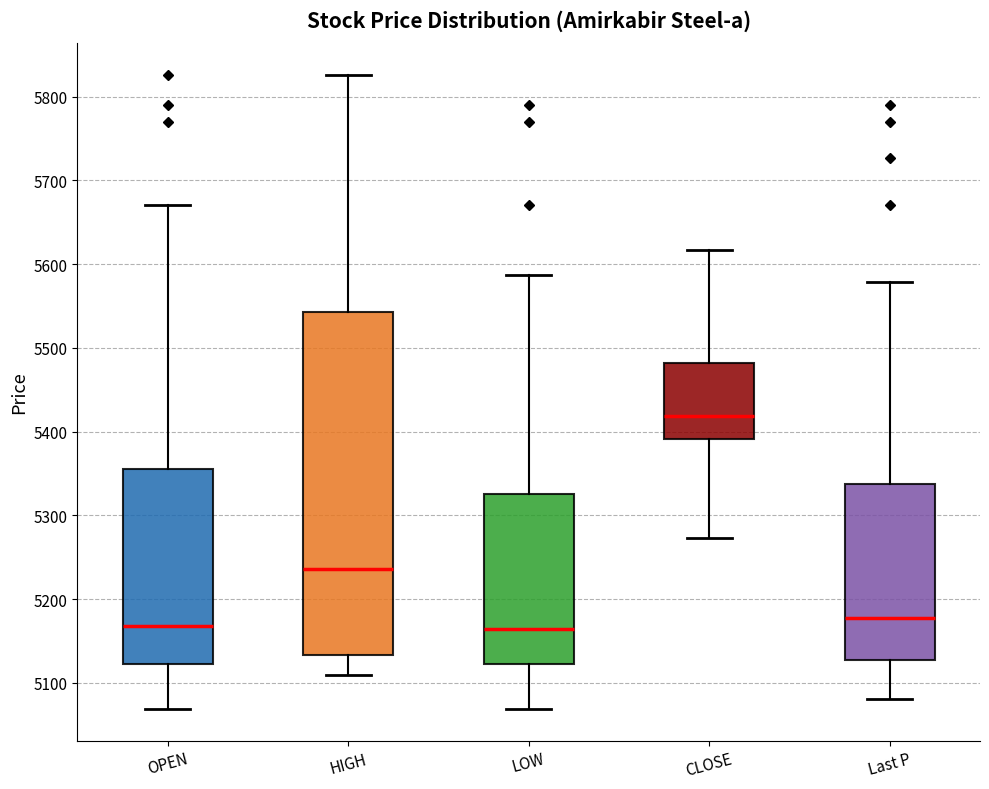

Which box's median line is the highest?

CLOSE